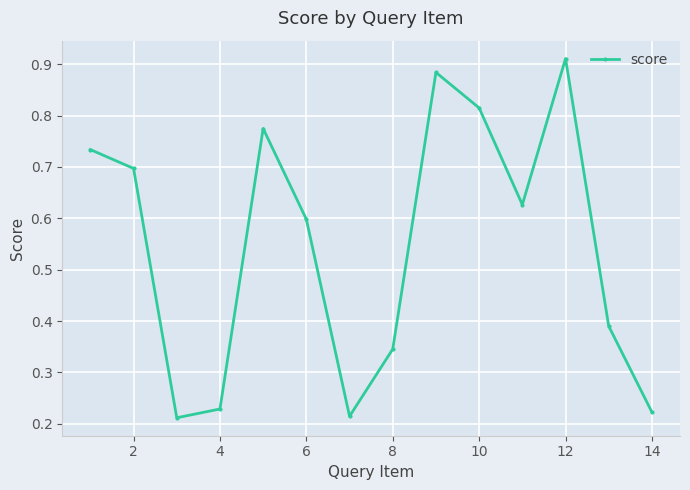

Does the chart have visible grid lines?

Yes